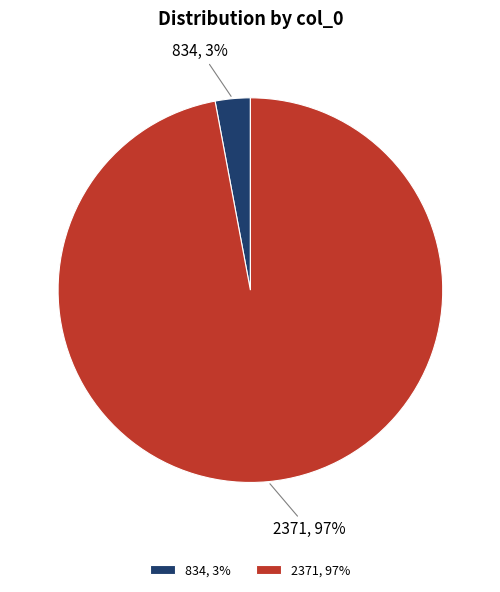

Combined, do 834, 3% and 2371, 97% account for over 50%?

Yes